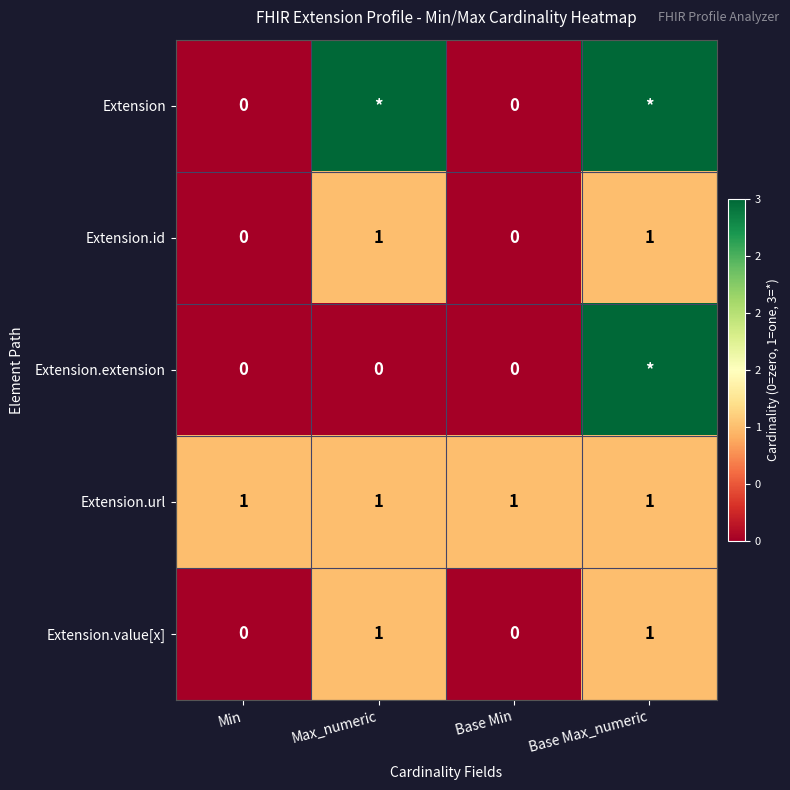

Is it true that Extension.url equals 2 at Base Max_numeric?

False